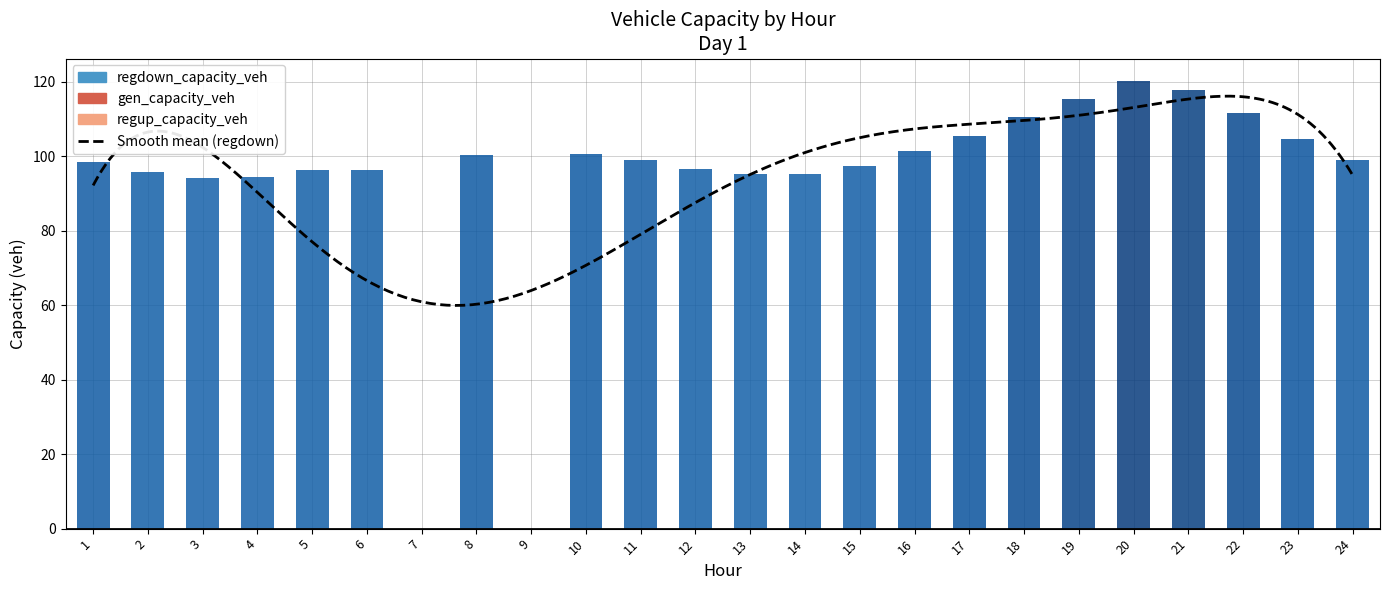

Rank the series at 22 from lowest to highest value.

gen_capacity_veh, regup_capacity_veh, regdown_capacity_veh